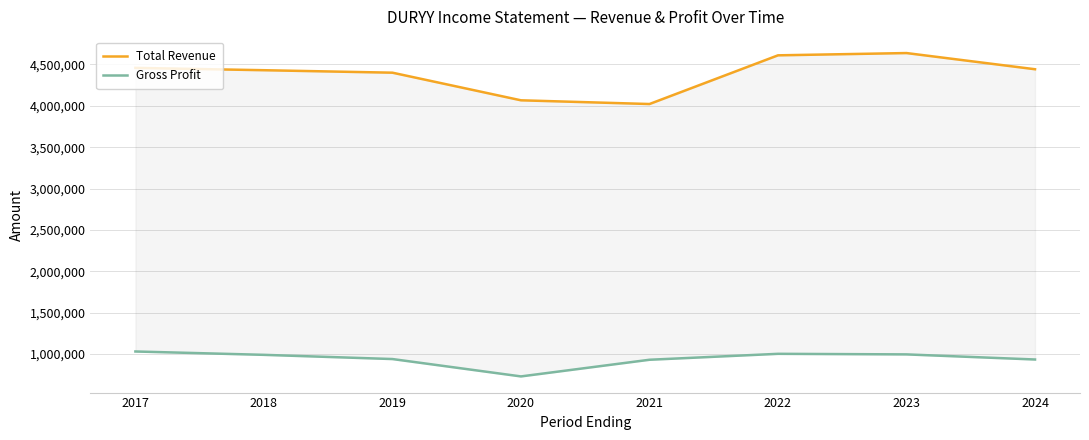

List the labels in order of Total Revenue value, smallest first.

2021, 2020, 2019, 2018, 2024, 2017, 2022, 2023